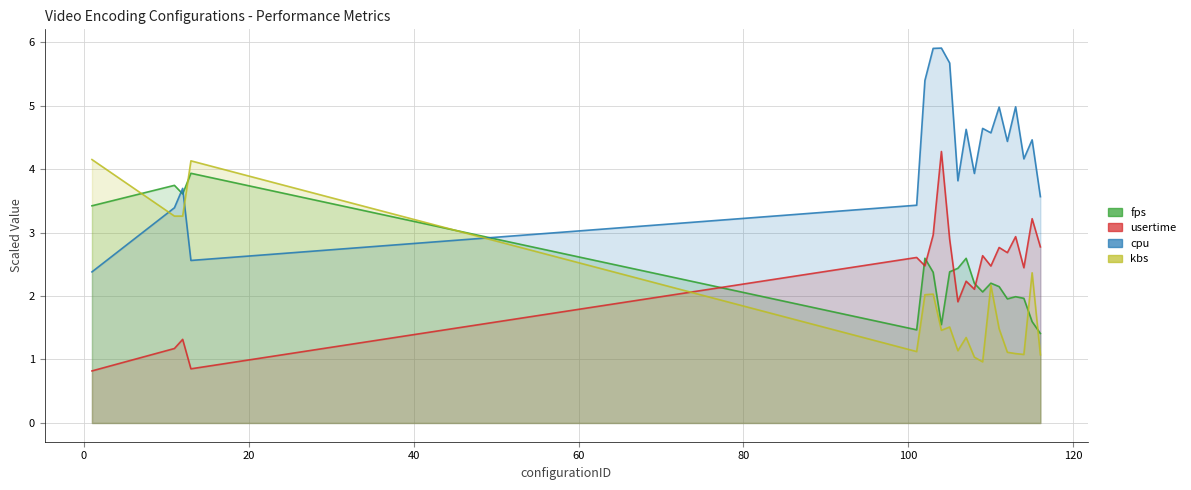

What are all the series names shown in the legend?

fps, usertime, cpu, kbs